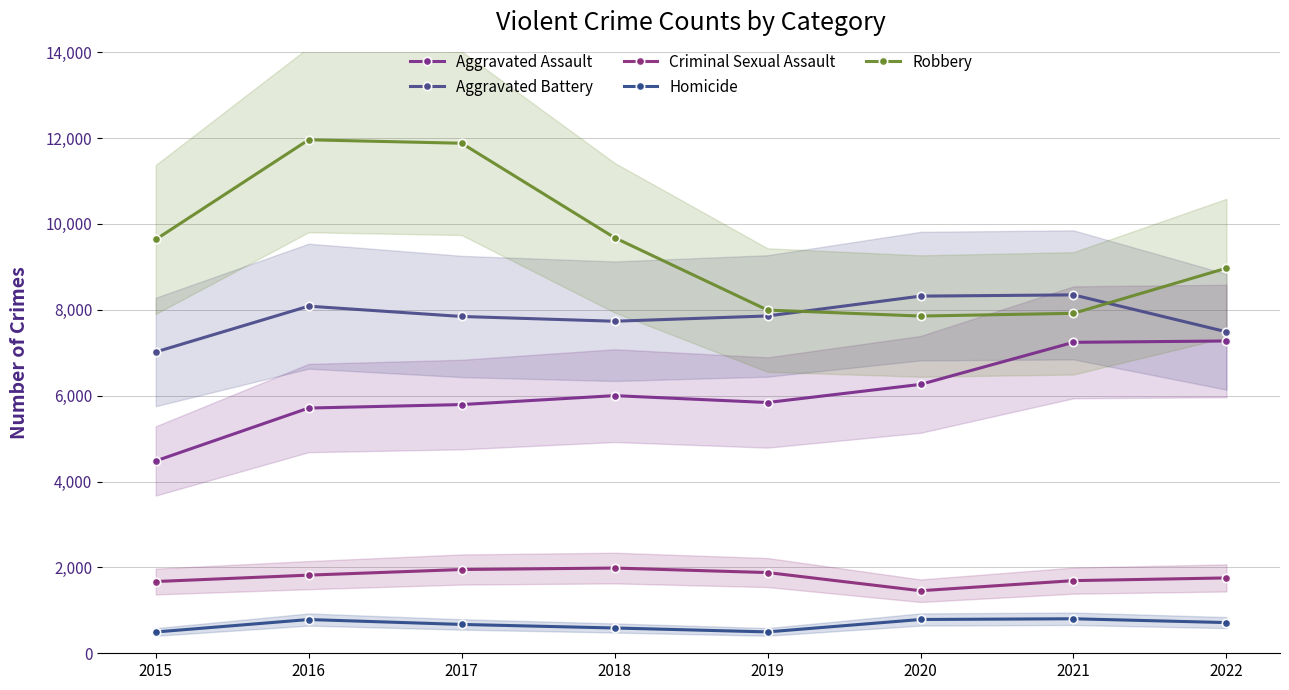

Reading right to left, what are all the values shown in this chart?

Aggravated Assault: 7274	7243	6263	5841	6001	5793	5712	4480
Aggravated Battery: 7488	8348	8319	7857	7734	7845	8085	7018
Criminal Sexual Assault: 1755	1692	1457	1880	1985	1951	1820	1671
Homicide: 715	804	787	498	589	672	786	496
Robbery: 8971	7918	7855	7994	9680	11880	11960	9638